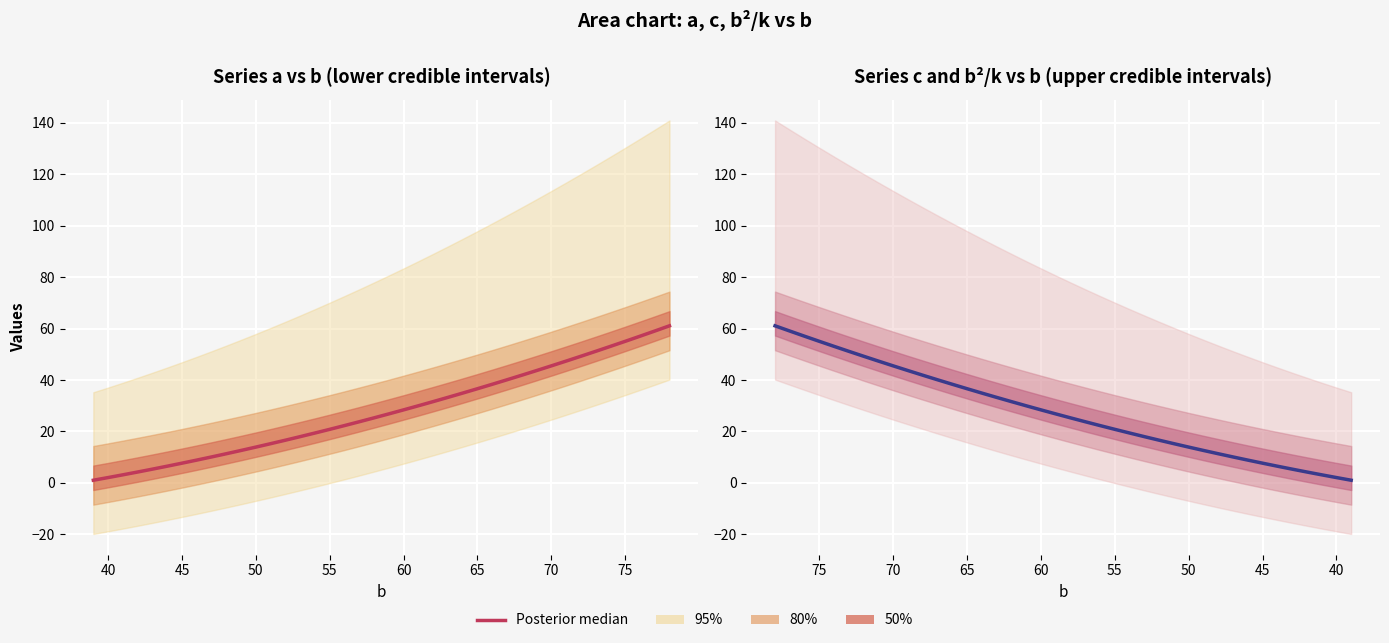

True or false: the data has more than 2 interior local peaks.

False